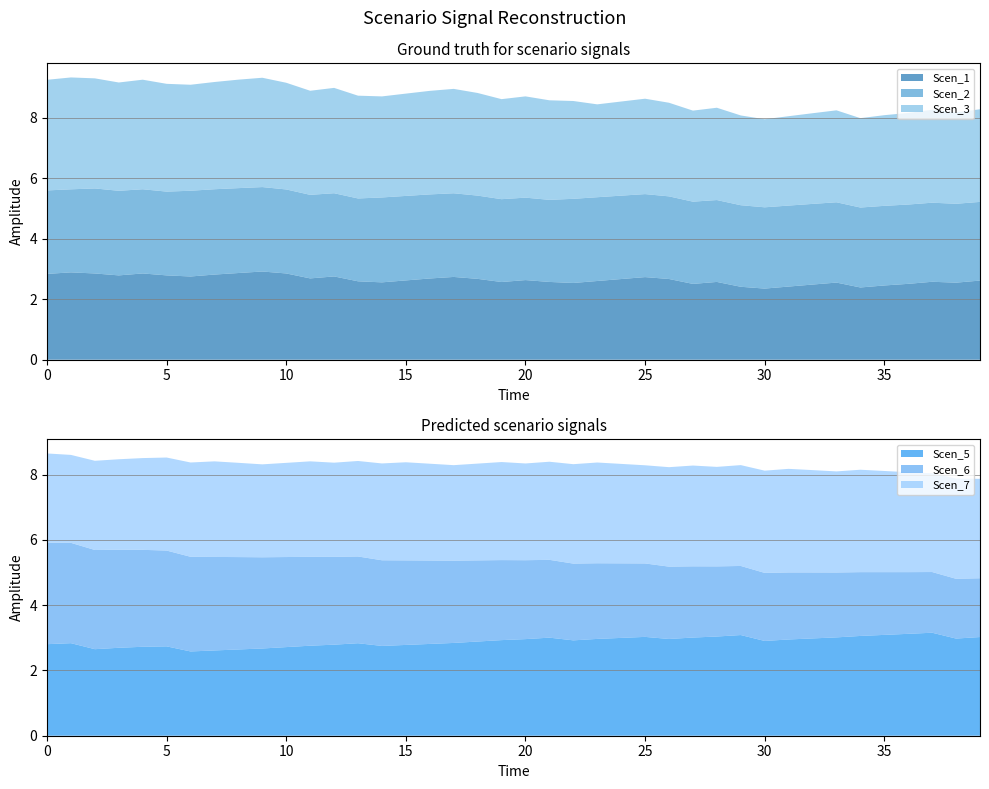

Reading left to right, what are all the values shown in this chart?

Scen_1: 3.6855876372343808=2.8	3.675597965696821=2.9	3.665432467342198=2.9	3.655367441454468=2.8	3.646231790934369=2.9	3.636242119396809=2.8	3.625963586992497=2.8	3.6161623038547956=2.8	3.6061475142005124=2.9	3.595090320177777=2.9	3.5844601341393387=2.9	3.57405601115141=2.7	3.566151148350754=2.8	3.5586984116511178=2.6	3.5512205568347586=2.6	3.5420095519644894=2.6	3.5323589775271285=2.7	3.522545132806632=2.7	3.512932233019922=2.7	3.5033444513499354=2.6	3.493970176196531=2.6	3.486994688763506=2.6	3.479717783929801=2.5	3.471850600828664=2.6	3.4631796329435125=2.7	3.454295163590647=2.7	3.4456995500556657=2.7	3.4371667343369268=2.5	3.4230273710710177=2.6	3.4179483039750376=2.4	3.412404549195242=2.4	3.39036031807981=2.4	3.3838997495151792=2.5	3.3777280418173006=2.6	3.374005358073248=2.4	3.369863030507562=2.5	3.3777280418173006=2.5	3.374005358073248=2.6	3.369863030507562=2.5	3.369863030507562=2.6
Scen_2: 3.6855876372343808=2.8	3.675597965696821=2.7	3.665432467342198=2.8	3.655367441454468=2.8	3.646231790934369=2.8	3.636242119396809=2.8	3.625963586992497=2.8	3.6161623038547956=2.8	3.6061475142005124=2.8	3.595090320177777=2.8	3.5844601341393387=2.8	3.57405601115141=2.8	3.566151148350754=2.8	3.5586984116511178=2.7	3.5512205568347586=2.8	3.5420095519644894=2.8	3.5323589775271285=2.8	3.522545132806632=2.8	3.512932233019922=2.8	3.5033444513499354=2.7	3.493970176196531=2.7	3.486994688763506=2.7	3.479717783929801=2.8	3.471850600828664=2.8	3.4631796329435125=2.8	3.454295163590647=2.7	3.4456995500556657=2.7	3.4371667343369268=2.7	3.4230273710710177=2.7	3.4179483039750376=2.7	3.412404549195242=2.7	3.39036031807981=2.7	3.3838997495151792=2.7	3.3777280418173006=2.7	3.374005358073248=2.6	3.369863030507562=2.6	3.3777280418173006=2.6	3.374005358073248=2.6	3.369863030507562=2.6	3.369863030507562=2.6
Scen_3: 3.6855876372343808=3.7	3.675597965696821=3.7	3.665432467342198=3.6	3.655367441454468=3.6	3.646231790934369=3.6	3.636242119396809=3.6	3.625963586992497=3.5	3.6161623038547956=3.5	3.6061475142005124=3.6	3.595090320177777=3.6	3.5844601341393387=3.5	3.57405601115141=3.4	3.566151148350754=3.5	3.5586984116511178=3.4	3.5512205568347586=3.3	3.5420095519644894=3.4	3.5323589775271285=3.4	3.522545132806632=3.5	3.512932233019922=3.4	3.5033444513499354=3.3	3.493970176196531=3.3	3.486994688763506=3.3	3.479717783929801=3.2	3.471850600828664=3.1	3.4631796329435125=3.1	3.454295163590647=3.2	3.4456995500556657=3.1	3.4371667343369268=3.0	3.4230273710710177=3.1	3.4179483039750376=3.0	3.412404549195242=2.9	3.39036031807981=3.0	3.3838997495151792=3.0	3.3777280418173006=3.0	3.374005358073248=3.0	3.369863030507562=3.0	3.3777280418173006=3.0	3.374005358073248=3.1	3.369863030507562=3.0	3.369863030507562=3.1
Scen_5: 3.6855876372343808=2.8	3.675597965696821=2.8	3.665432467342198=2.7	3.655367441454468=2.7	3.646231790934369=2.7	3.636242119396809=2.7	3.625963586992497=2.6	3.6161623038547956=2.6	3.6061475142005124=2.6	3.595090320177777=2.7	3.5844601341393387=2.7	3.57405601115141=2.8	3.566151148350754=2.8	3.5586984116511178=2.8	3.5512205568347586=2.8	3.5420095519644894=2.8	3.5323589775271285=2.8	3.522545132806632=2.8	3.512932233019922=2.9	3.5033444513499354=2.9	3.493970176196531=3.0	3.486994688763506=3.0	3.479717783929801=2.9	3.471850600828664=3.0	3.4631796329435125=3.0	3.454295163590647=3.0	3.4456995500556657=3.0	3.4371667343369268=3.0	3.4230273710710177=3.0	3.4179483039750376=3.1	3.412404549195242=2.9	3.39036031807981=2.9	3.3838997495151792=3.0	3.3777280418173006=3.0	3.374005358073248=3.1	3.369863030507562=3.1	3.3777280418173006=3.1	3.374005358073248=3.2	3.369863030507562=3.0	3.369863030507562=3.0
Scen_6: 3.6855876372343808=3.1	3.675597965696821=3.1	3.665432467342198=3.0	3.655367441454468=3.0	3.646231790934369=3.0	3.636242119396809=2.9	3.625963586992497=2.9	3.6161623038547956=2.9	3.6061475142005124=2.8	3.595090320177777=2.8	3.5844601341393387=2.8	3.57405601115141=2.7	3.566151148350754=2.7	3.5586984116511178=2.7	3.5512205568347586=2.6	3.5420095519644894=2.6	3.5323589775271285=2.6	3.522545132806632=2.5	3.512932233019922=2.5	3.5033444513499354=2.5	3.493970176196531=2.4	3.486994688763506=2.4	3.479717783929801=2.4	3.471850600828664=2.3	3.4631796329435125=2.3	3.454295163590647=2.3	3.4456995500556657=2.2	3.4371667343369268=2.2	3.4230273710710177=2.1	3.4179483039750376=2.1	3.412404549195242=2.1	3.39036031807981=2.1	3.3838997495151792=2.0	3.3777280418173006=2.0	3.374005358073248=2.0	3.369863030507562=1.9	3.3777280418173006=1.9	3.374005358073248=1.9	3.369863030507562=1.8	3.369863030507562=1.8
Scen_7: 3.6855876372343808=2.7	3.675597965696821=2.7	3.665432467342198=2.7	3.655367441454468=2.8	3.646231790934369=2.8	3.636242119396809=2.9	3.625963586992497=2.9	3.6161623038547956=2.9	3.6061475142005124=2.9	3.595090320177777=2.8	3.5844601341393387=2.9	3.57405601115141=2.9	3.566151148350754=2.9	3.5586984116511178=2.9	3.5512205568347586=3.0	3.5420095519644894=3.0	3.5323589775271285=3.0	3.522545132806632=2.9	3.512932233019922=3.0	3.5033444513499354=3.0	3.493970176196531=3.0	3.486994688763506=3.0	3.479717783929801=3.0	3.471850600828664=3.1	3.4631796329435125=3.0	3.454295163590647=3.0	3.4456995500556657=3.0	3.4371667343369268=3.1	3.4230273710710177=3.0	3.4179483039750376=3.1	3.412404549195242=3.1	3.39036031807981=3.2	3.3838997495151792=3.1	3.3777280418173006=3.1	3.374005358073248=3.1	3.369863030507562=3.1	3.3777280418173006=3.1	3.374005358073248=3.0	3.369863030507562=3.1	3.369863030507562=3.0